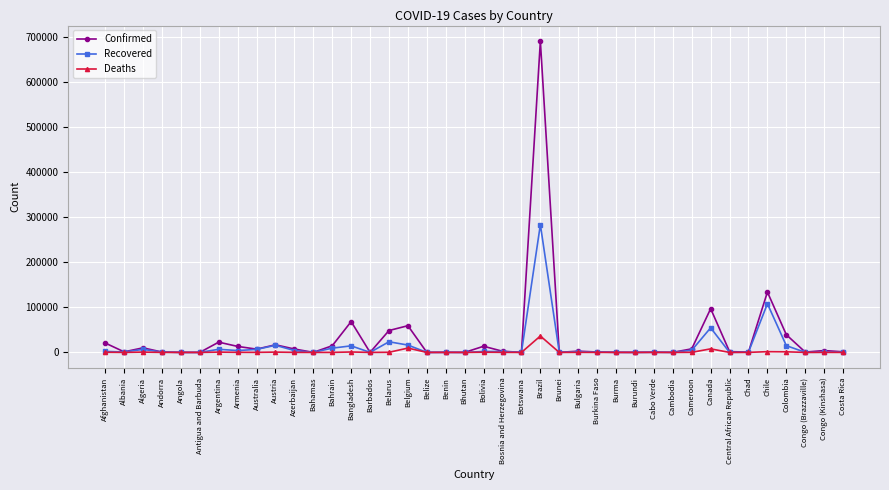

At which label does Recovered first exceed 938?

Afghanistan